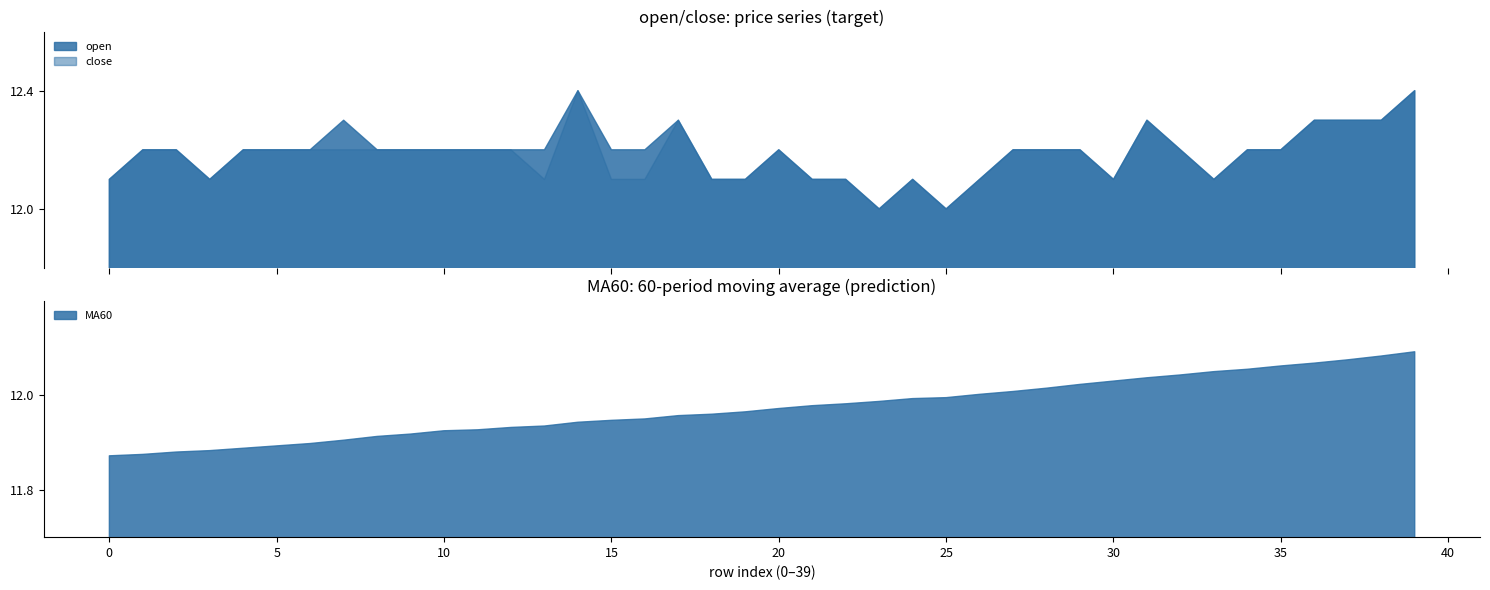

In close, how many points are lower than both neighbors (excluding endpoints)?

6